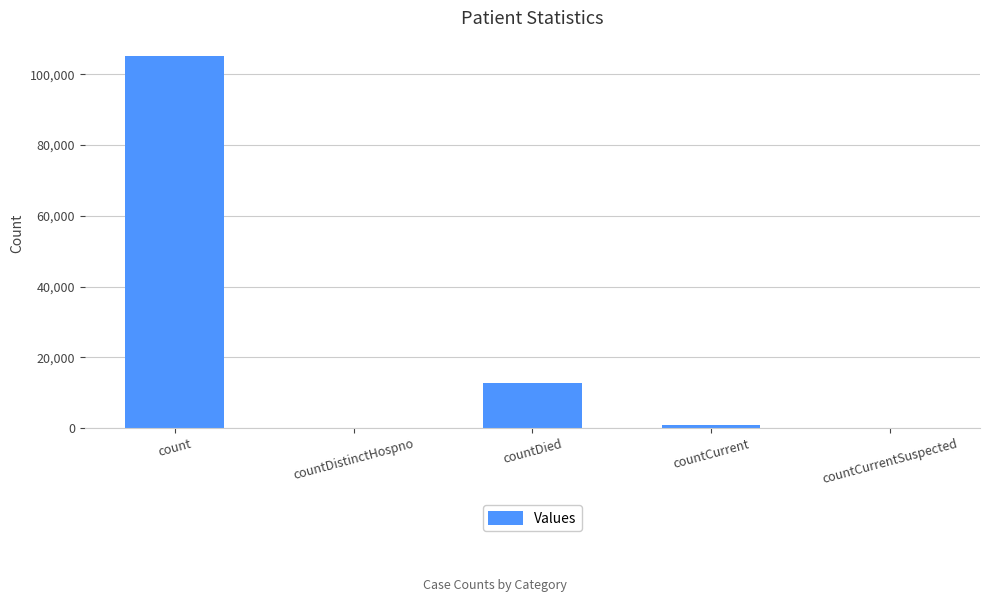

The value at countDistinctHospno is -69621. True or false?

False